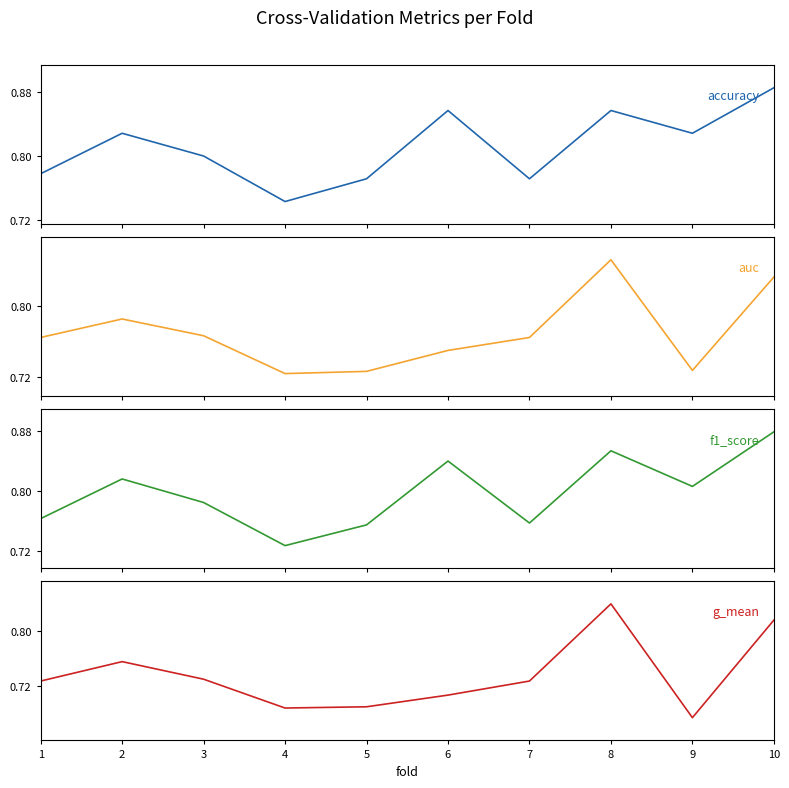

Which series changed the most between 2 and 6?

g_mean